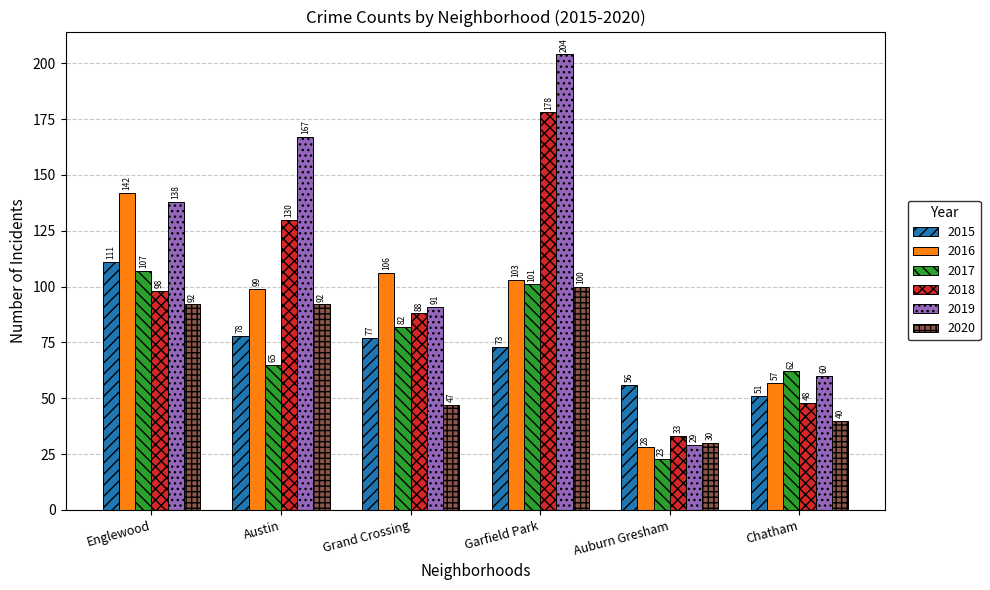

Which series has the largest range (max minus min)?

2019